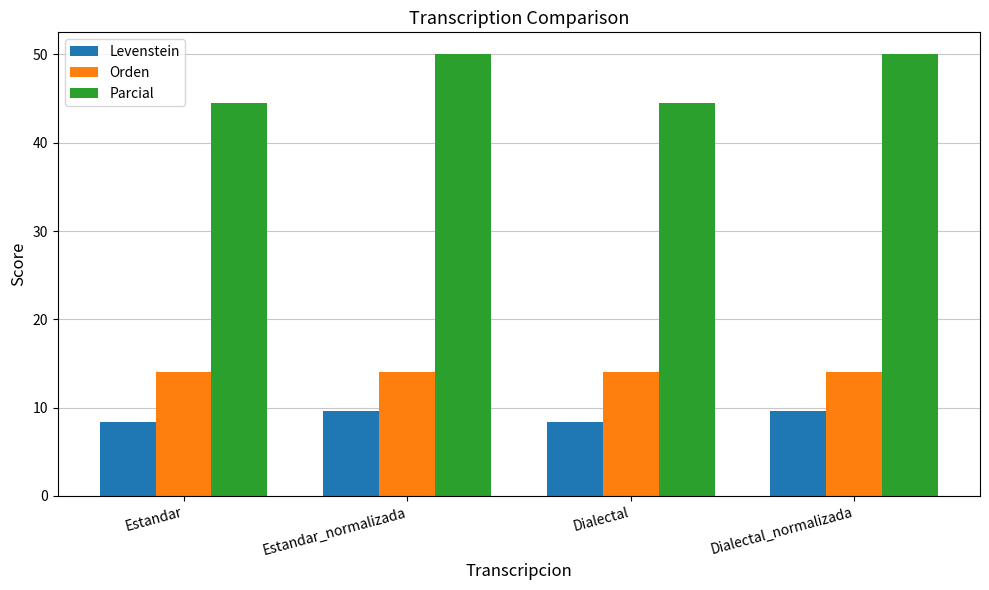

How many data points in Levenstein are less than 9?

2